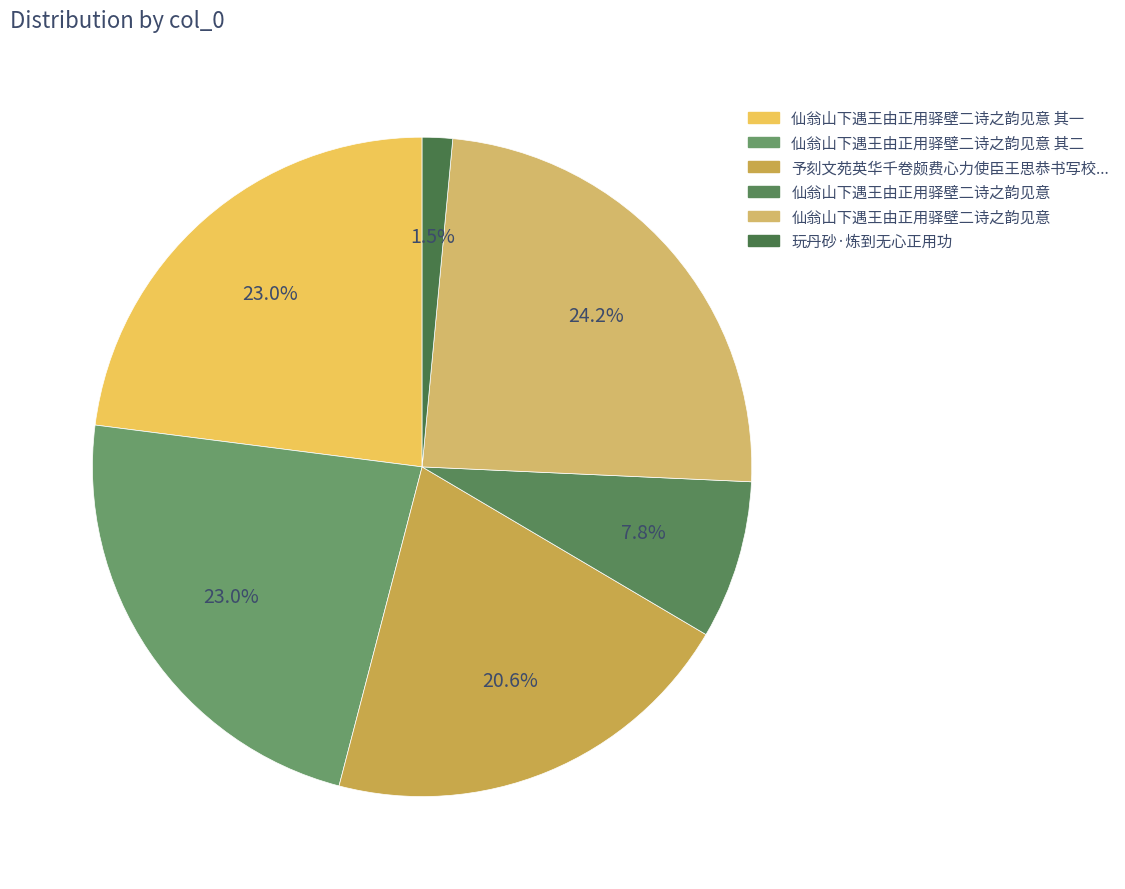

Count the number of slices in the pie.

6